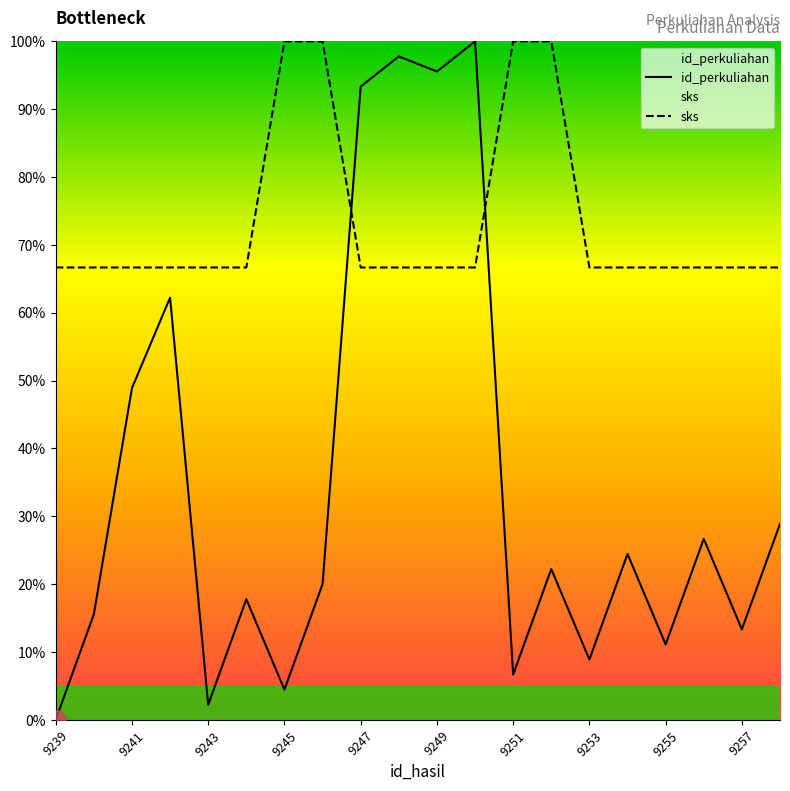

Which series has the widest spread of values?

id_perkuliahan